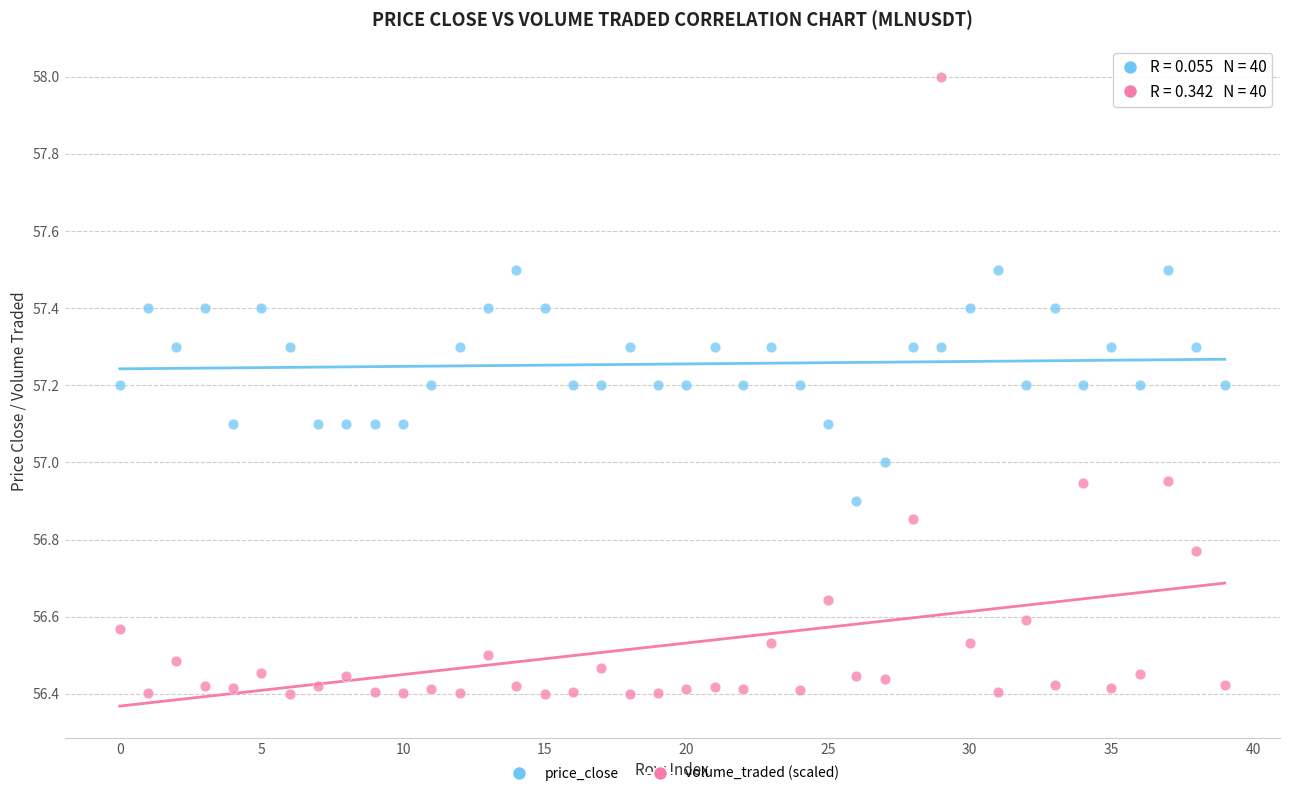

What are all the series names shown in the legend?

price_close, volume_traded (scaled)